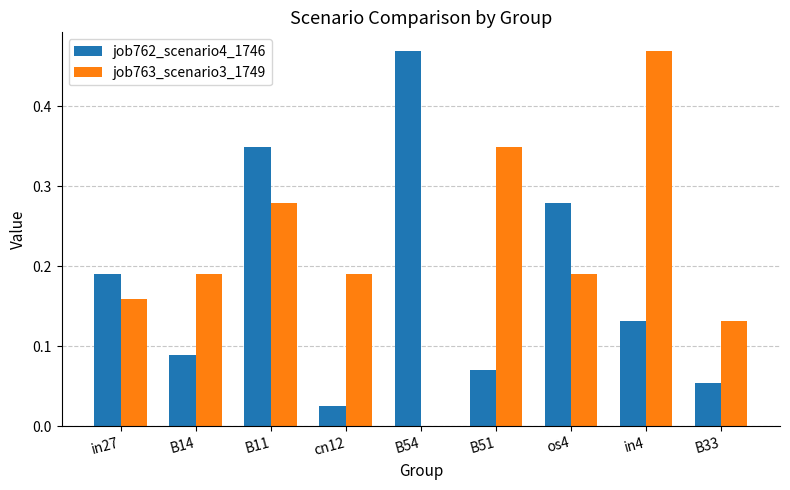

Which category has the highest value in the job762_scenario4_1746 series?

B54